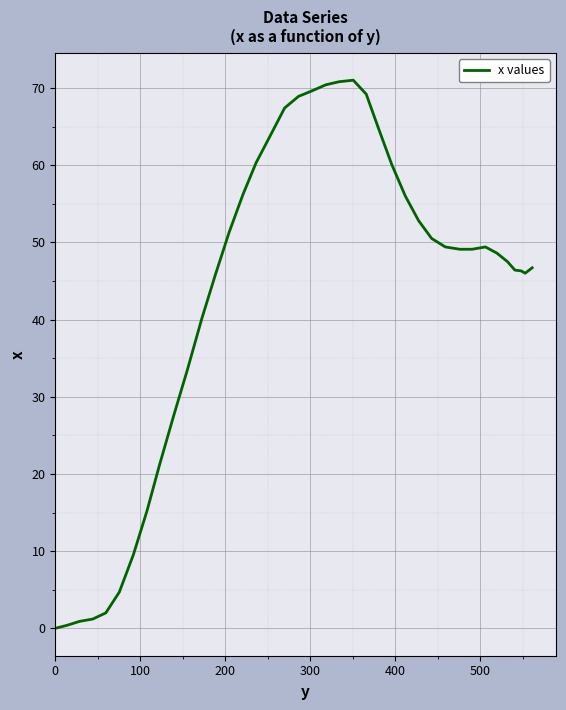

What is the difference between the maximum and minimum values?

71.0